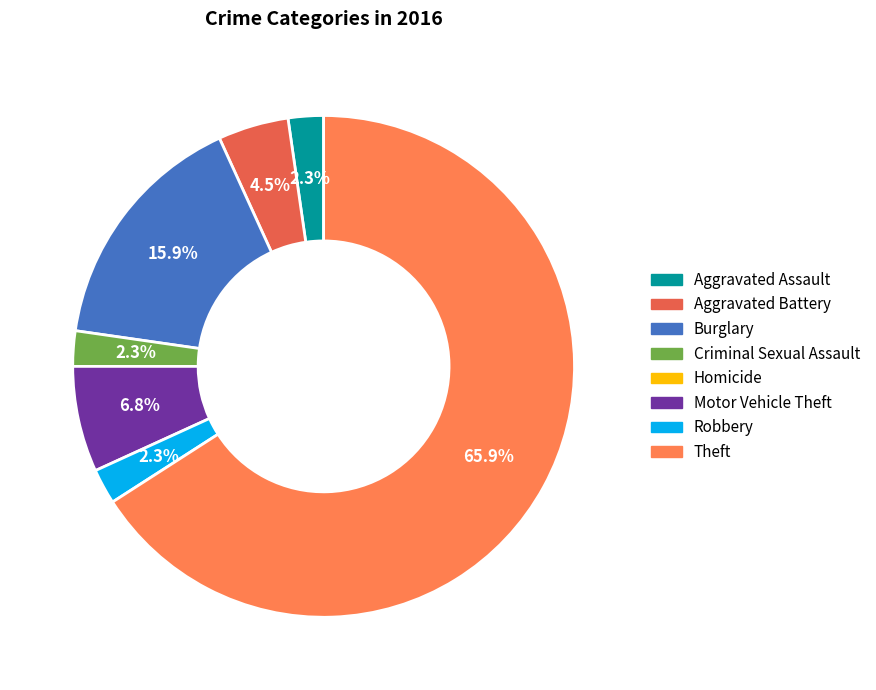

How many slices are in this pie chart?

8